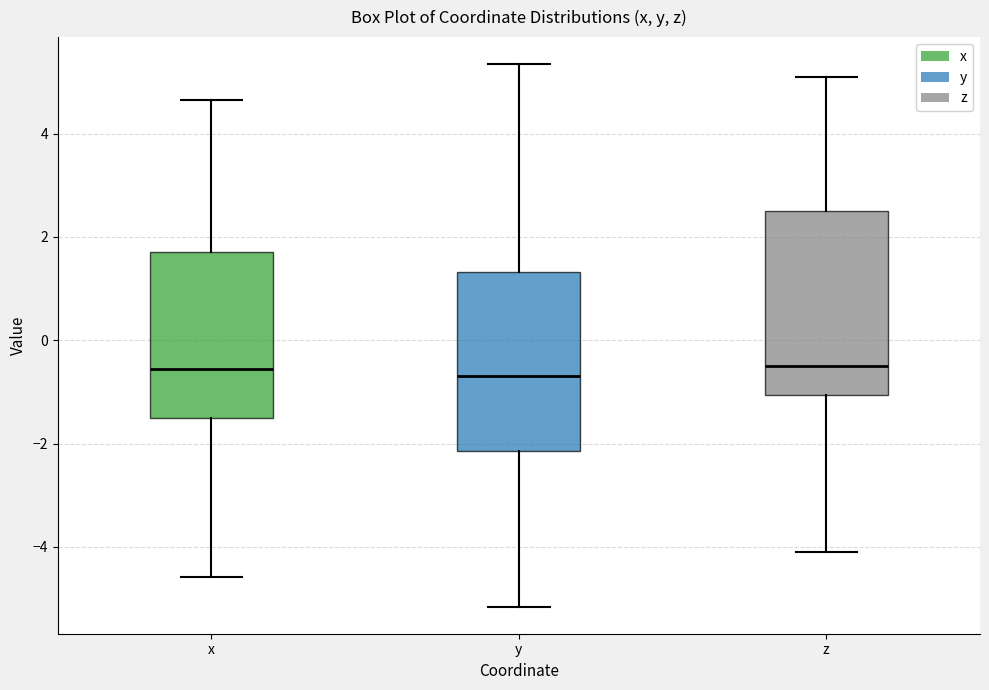

Where does the upper whisker of the box for y end on the y-axis? The values are not printed on the chart, so give them approximately, as read against the axis.

5.4